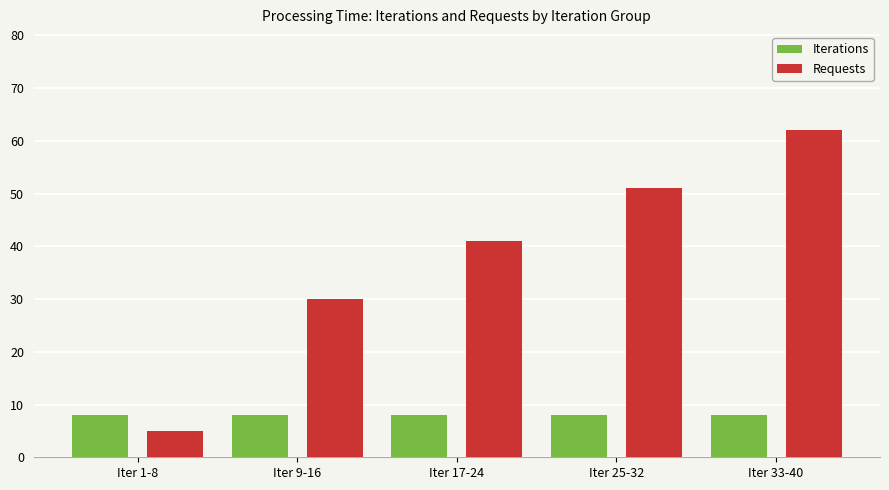

The Requests series shows 12 at Iter 9-16. True or false?

False